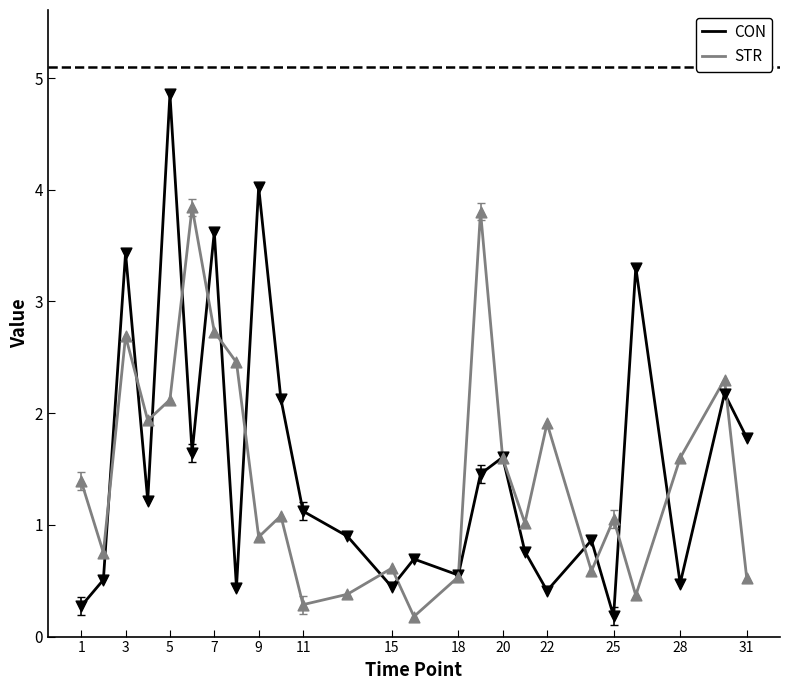

Which series has the largest range (max minus min)?

CON